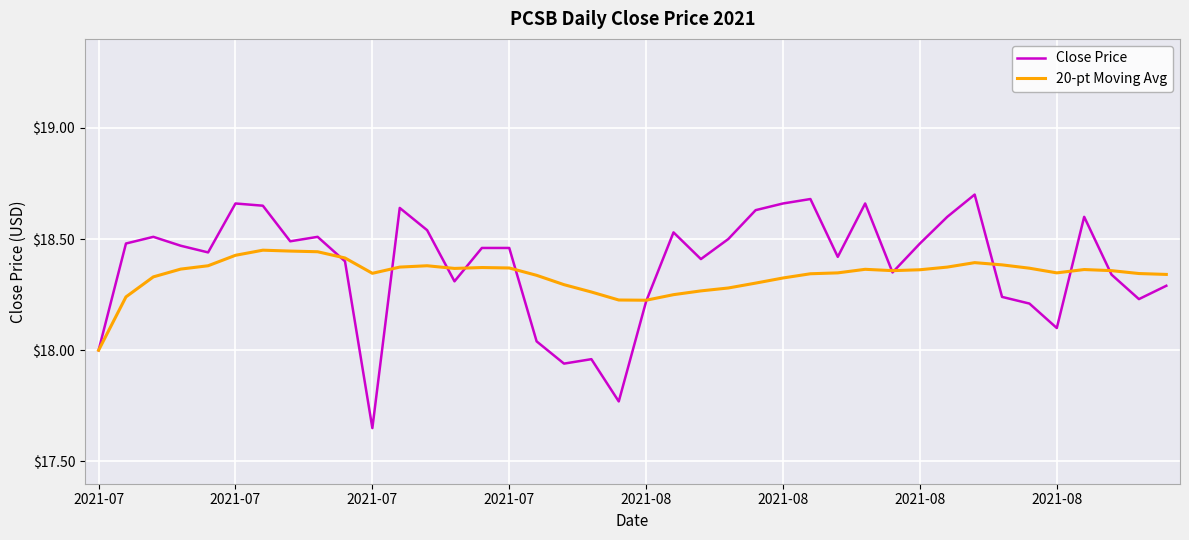

Rank the series by their maximum value, from highest to lowest.

Close Price, 20-pt Moving Avg